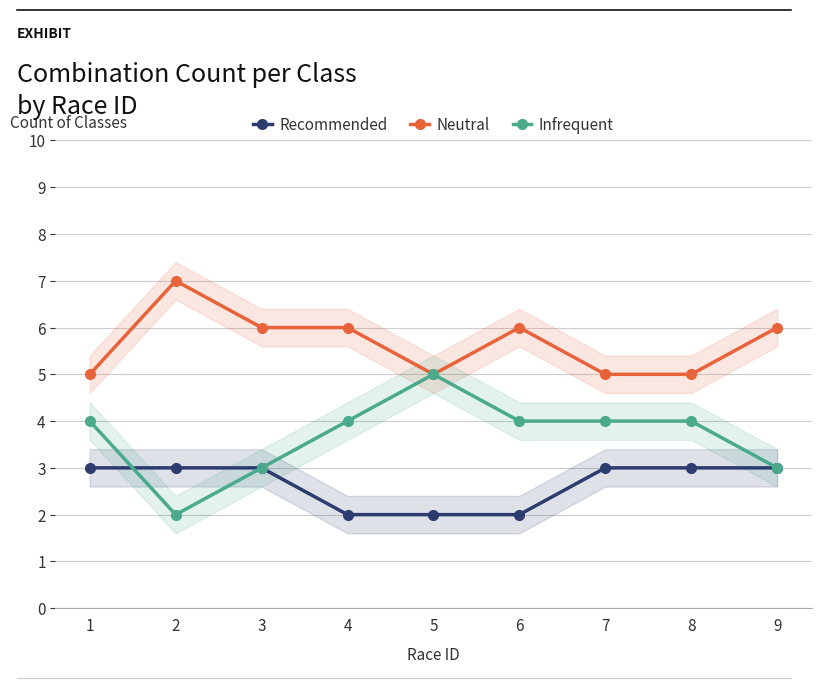

How many data points in Recommended are less than 3?

3